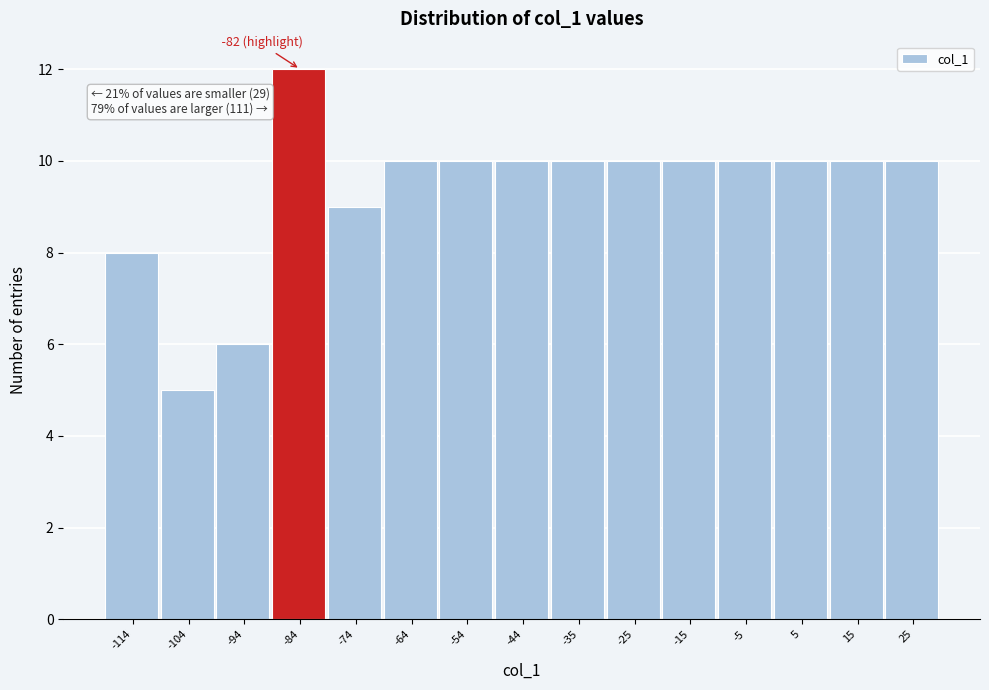

Which range on the x-axis has the tallest bar?

-89 to -79